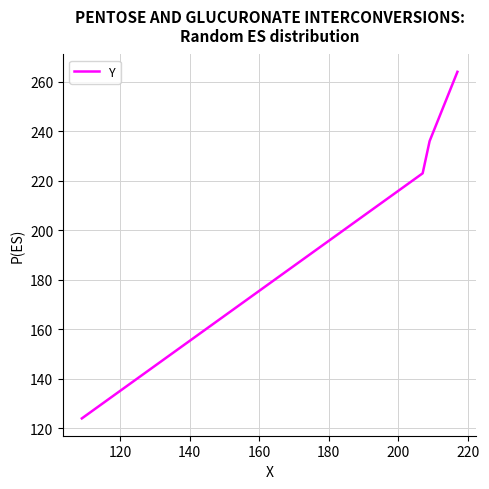

True or false: the data has more than 1 interior local peaks.

False